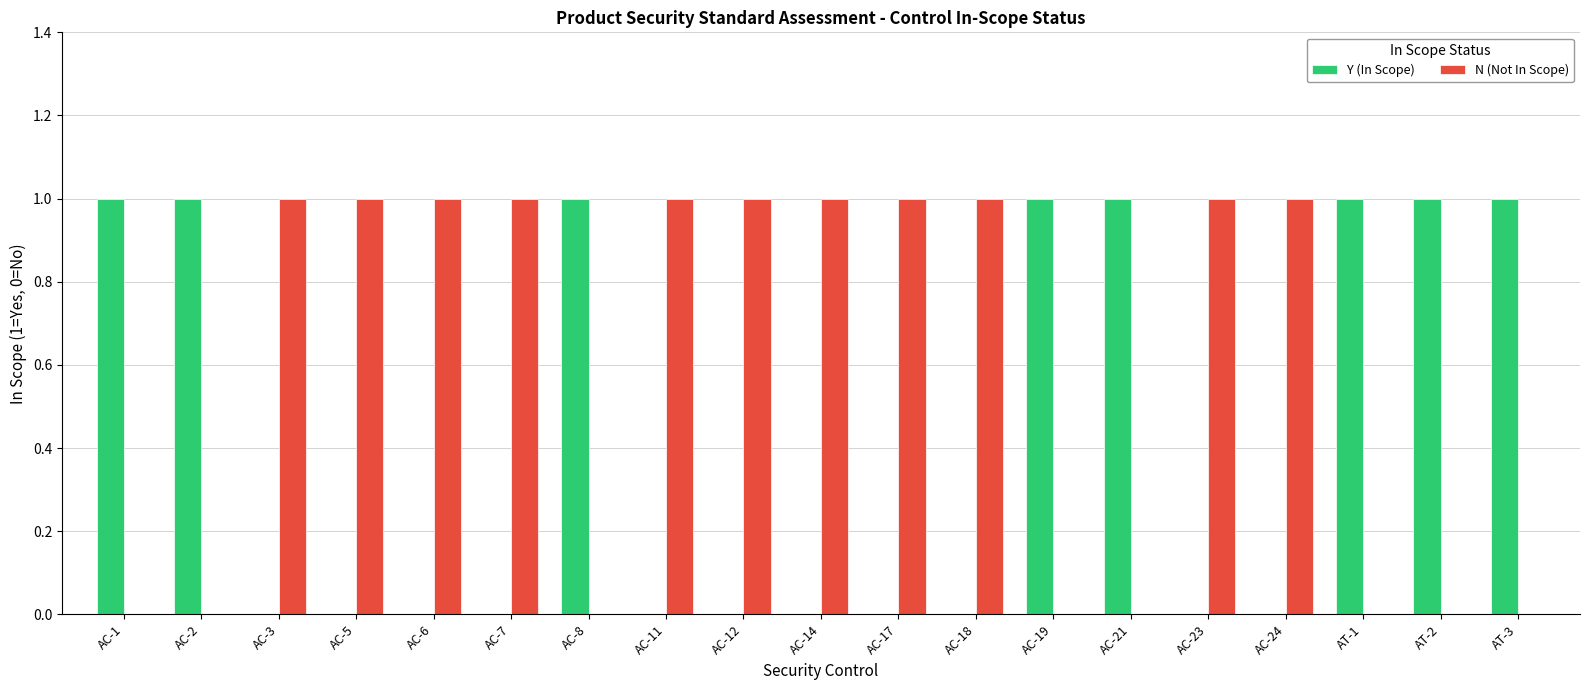

Reading left to right, list all the values displayed in this chart.

Y (In Scope): 1	1	0	0	0	0	1	0	0	0	0	0	1	1	0	0	1	1	1
N (Not In Scope): 0	0	1	1	1	1	0	1	1	1	1	1	0	0	1	1	0	0	0